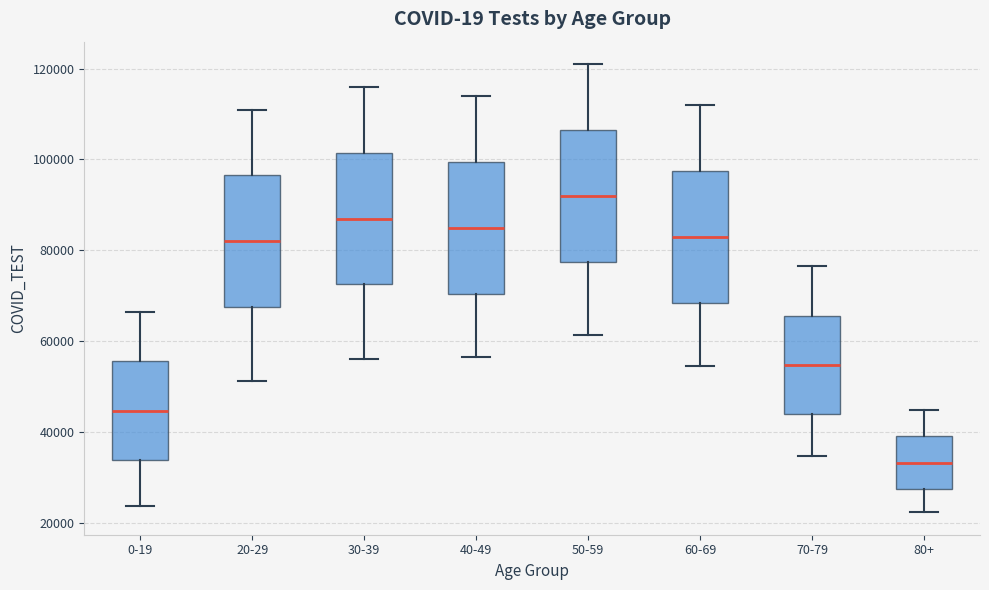

Reading left to right, read every box against the y-axis: the position of its median line, the range the box covers, and the ends of its whiskers. The values are not printed on the chart, so give them approximately, as read against the axis.

0-19: median 44000, box 34000 to 56000, whiskers 24000 to 66000
20-29: median 82000, box 68000 to 96000, whiskers 52000 to 112000
30-39: median 88000, box 72000 to 102000, whiskers 56000 to 116000
40-49: median 86000, box 70000 to 100000, whiskers 56000 to 114000
50-59: median 92000, box 78000 to 106000, whiskers 62000 to 122000
60-69: median 84000, box 68000 to 98000, whiskers 54000 to 112000
70-79: median 54000, box 44000 to 66000, whiskers 34000 to 76000
80+: median 34000, box 28000 to 40000, whiskers 22000 to 44000